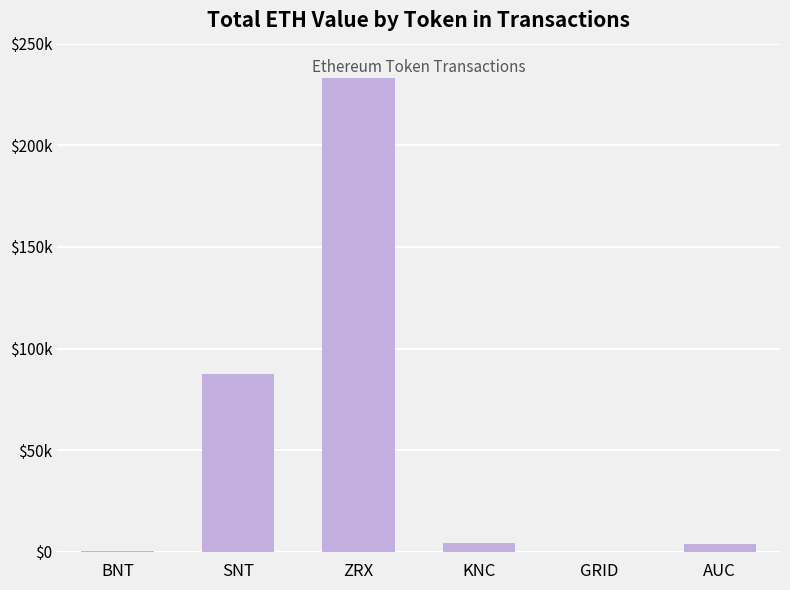

Are the bars horizontal?

No